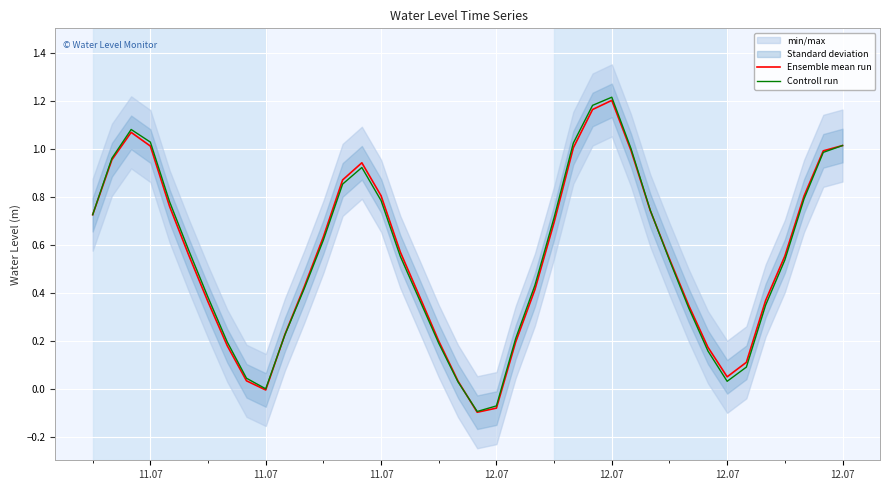

How many times do Controll run and Ensemble mean run cross each other?

3